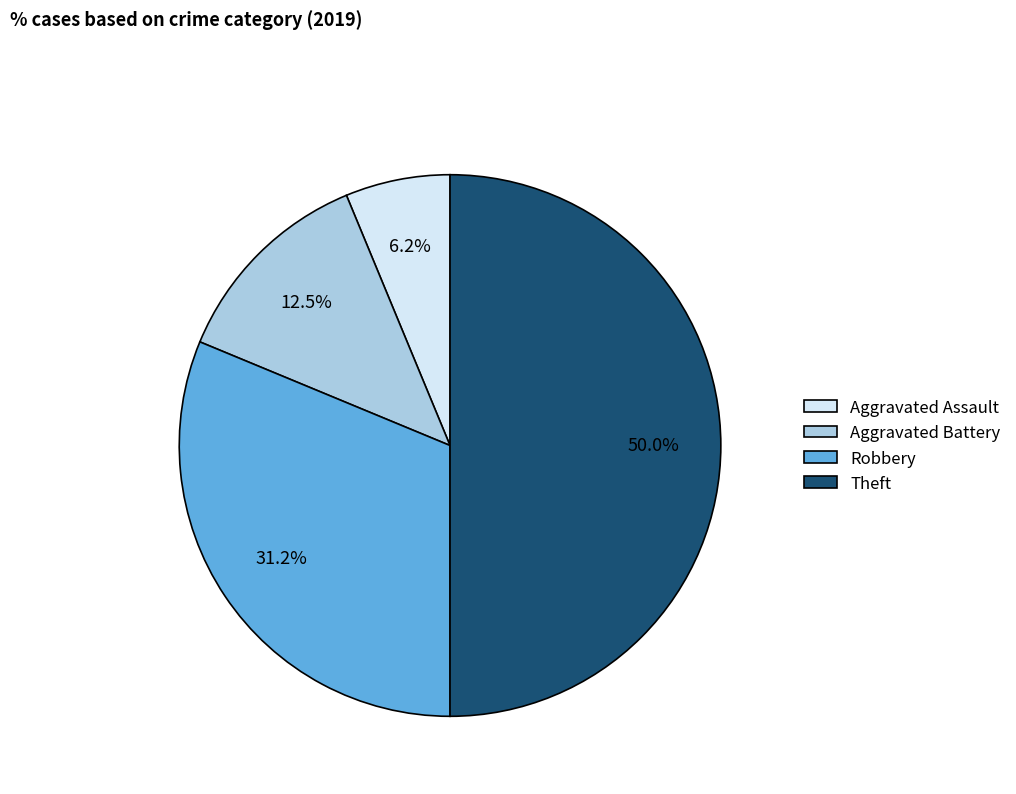

Between Aggravated Battery and Robbery, which is larger?

Robbery